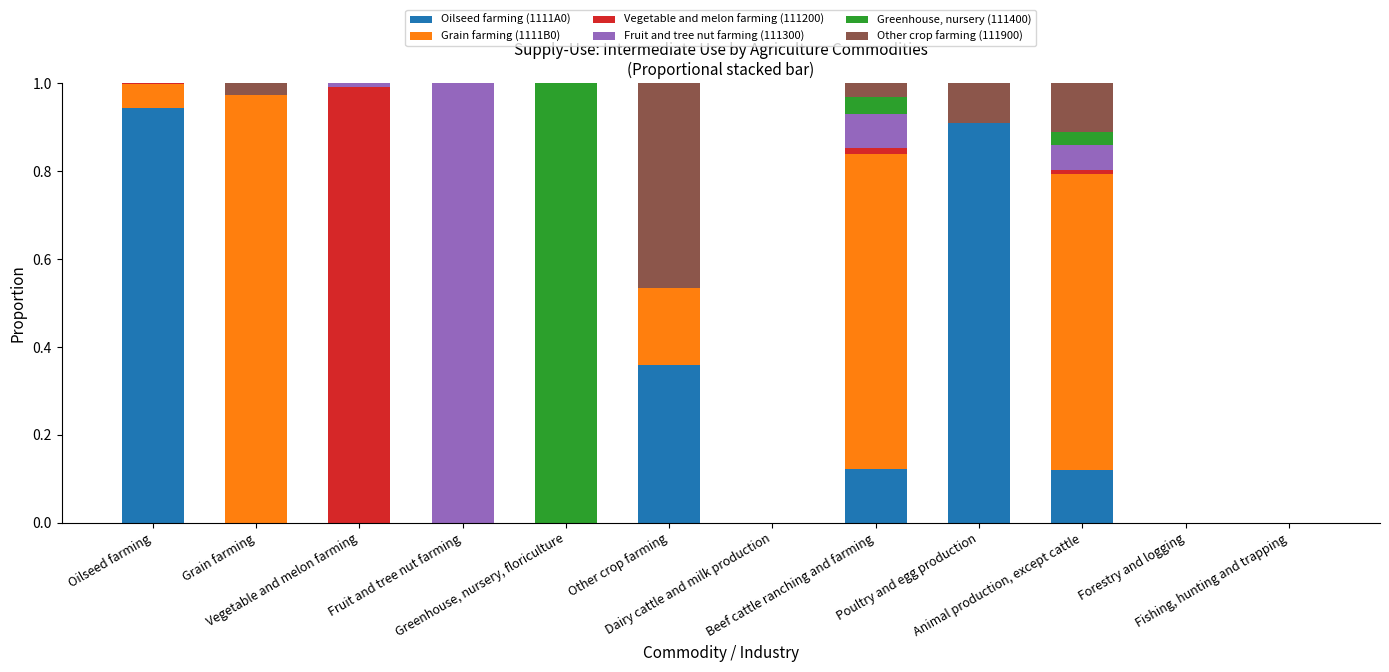

At which label is Oilseed farming (1111A0) closest to 0?

Grain farming